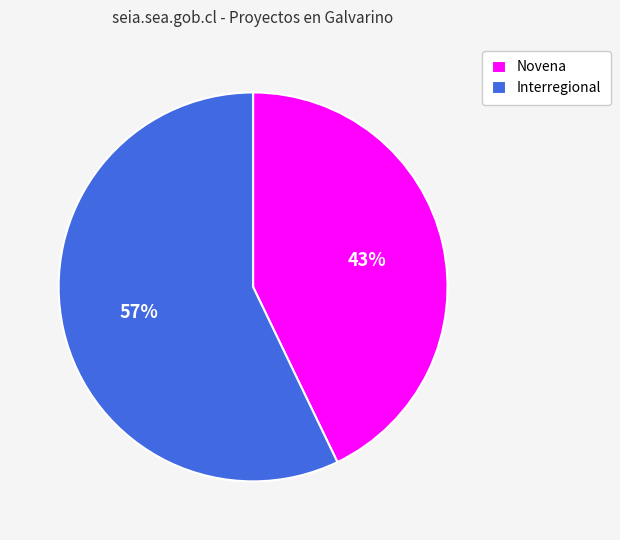

The Novena slice represents 43% of the pie. True or false?

True